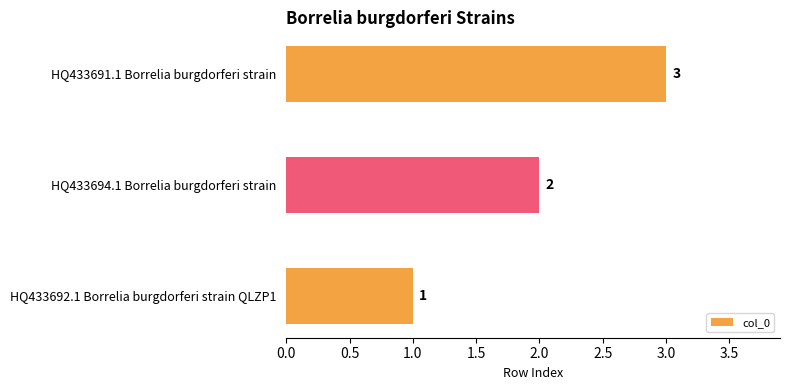

What is the change in value from HQ433692.1 Borrelia burgdorferi strain QLZP1 to HQ433691.1 Borrelia burgdorferi strain?

+2